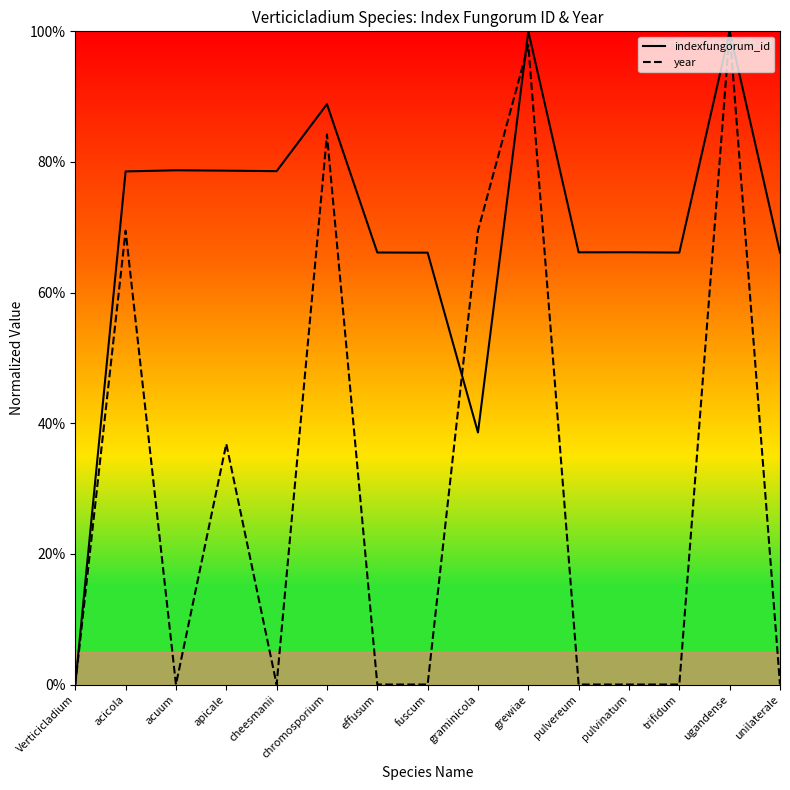

What position from the left is pulvinatum?

12